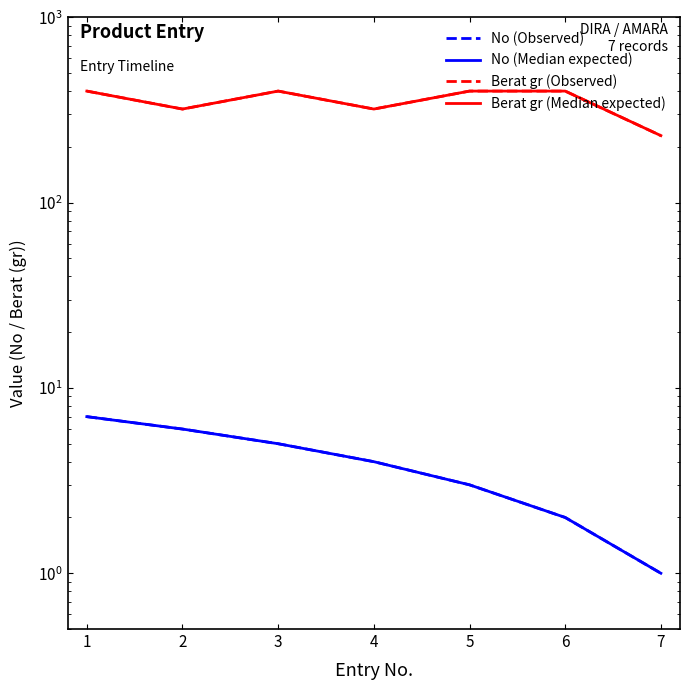

Is this an area chart (filled region under the line)?

No